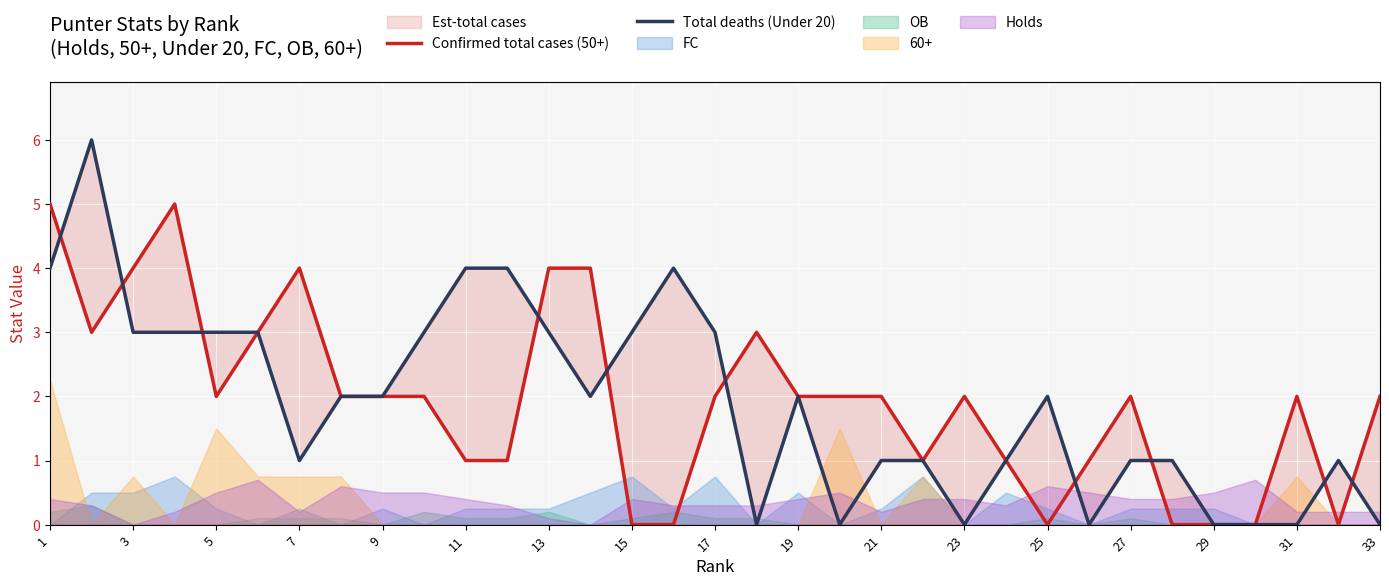

Reading left to right, transcribe all the data shown in this chart.

Confirmed total cases (50+): 5	3	4	5	2	3	4	2	2	2	1	1	4	4	0	0	2	3	2	2	2	1	2	1	0	1	2	0	0	0	2	0	2
Total deaths (Under 20): 4	6	3	3	3	3	1	2	2	3	4	4	3	2	3	4	3	0	2	0	1	1	0	1	2	0	1	1	0	0	0	1	0